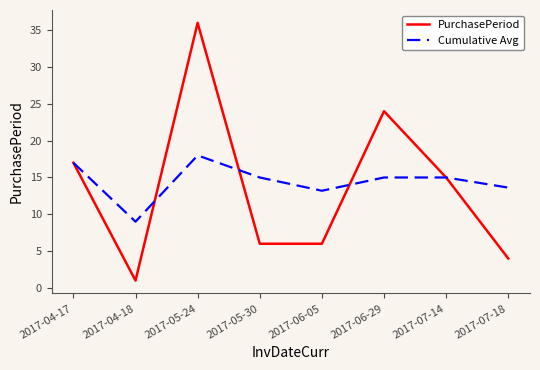

What is the smallest value displayed?

1.0